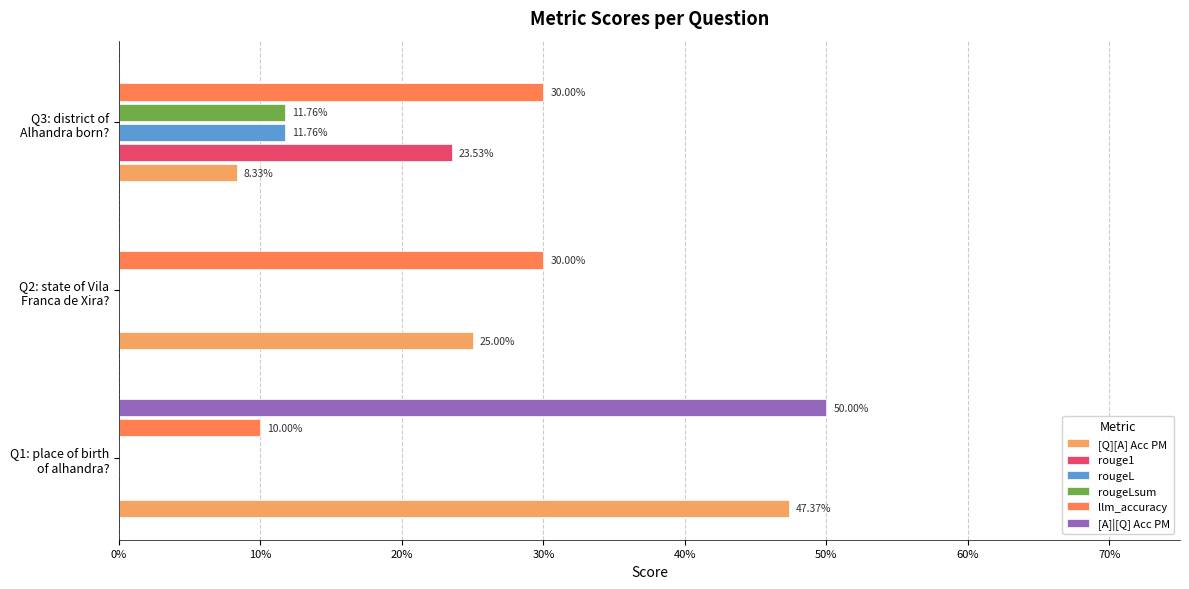

What are all the series names shown in the legend?

[Q][A] Acc PM, rouge1, rougeL, rougeLsum, llm_accuracy, [A]|[Q] Acc PM